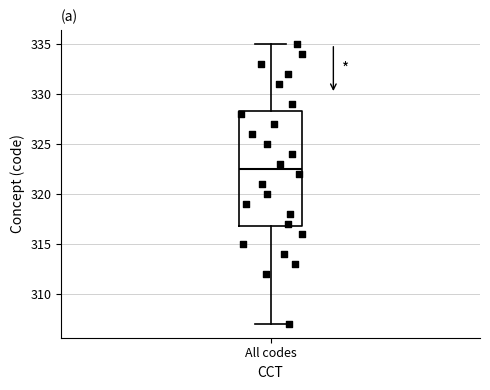

Transcribe this box plot: give where the median line is, the range the box spans, and where the two whiskers end, as read against the y-axis. The values are not printed on the chart, so give them approximately, as read against the axis.

median 322.5, box 317.0 to 328.5, whiskers 307.0 to 335.0